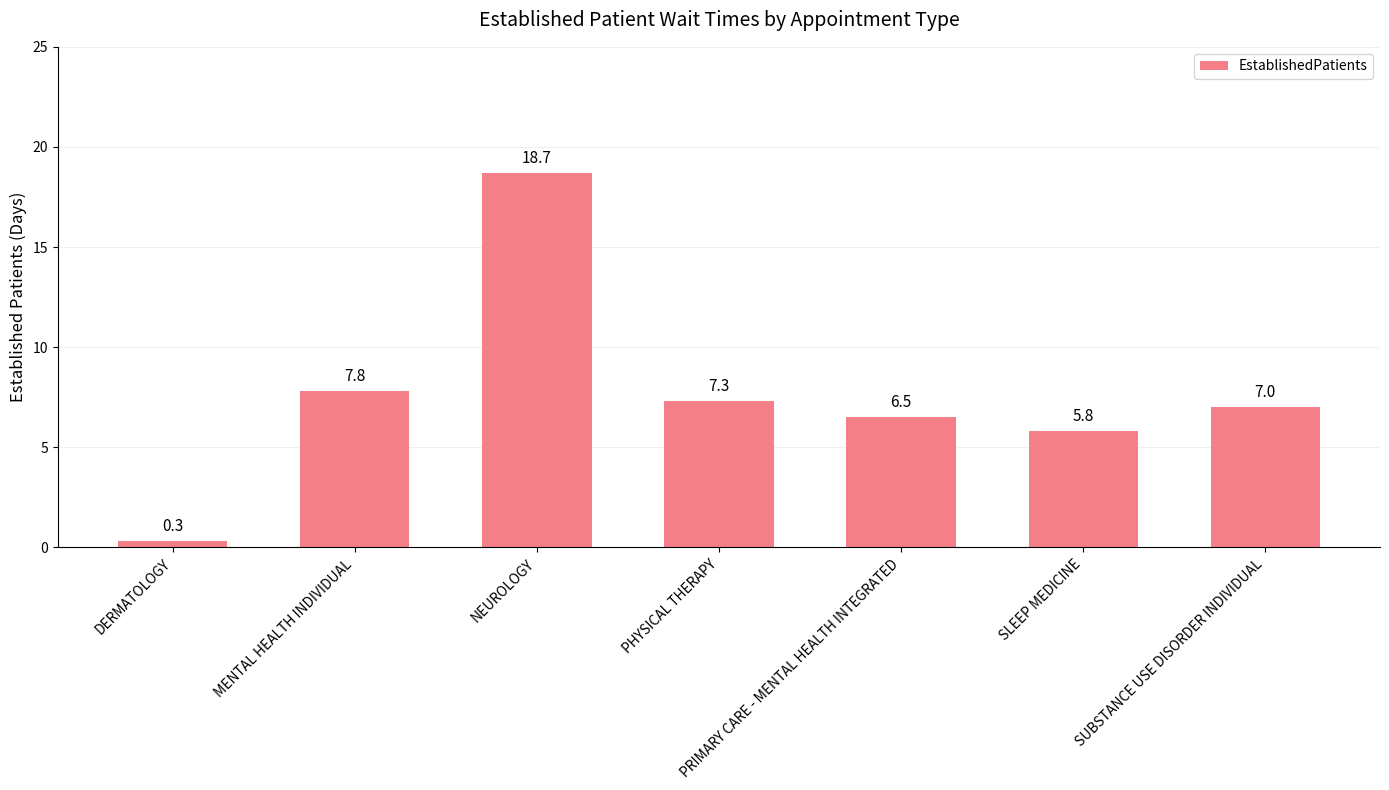

What is the difference between the values at SUBSTANCE USE DISORDER INDIVIDUAL and NEUROLOGY?

11.7